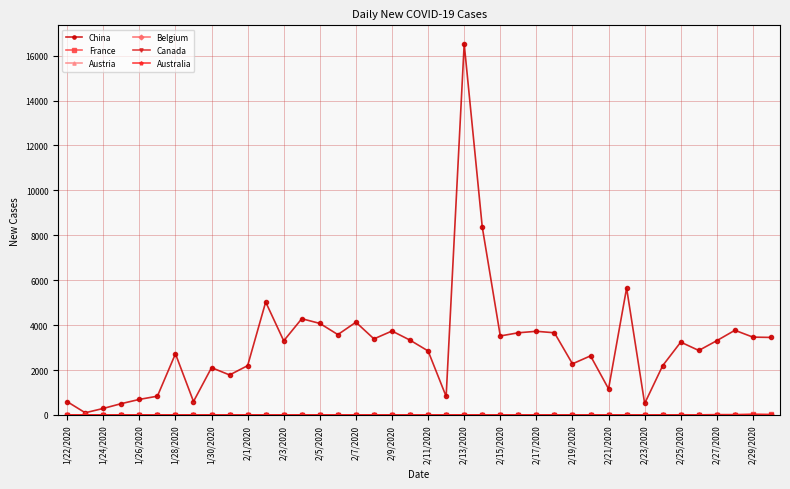

Does the chart have visible grid lines?

Yes